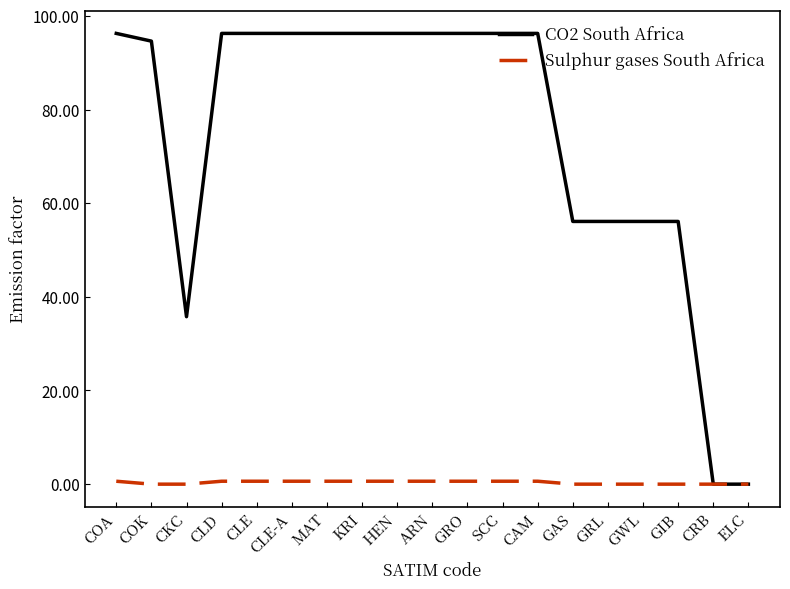

At how many categories does at least one series exceed 7?

17